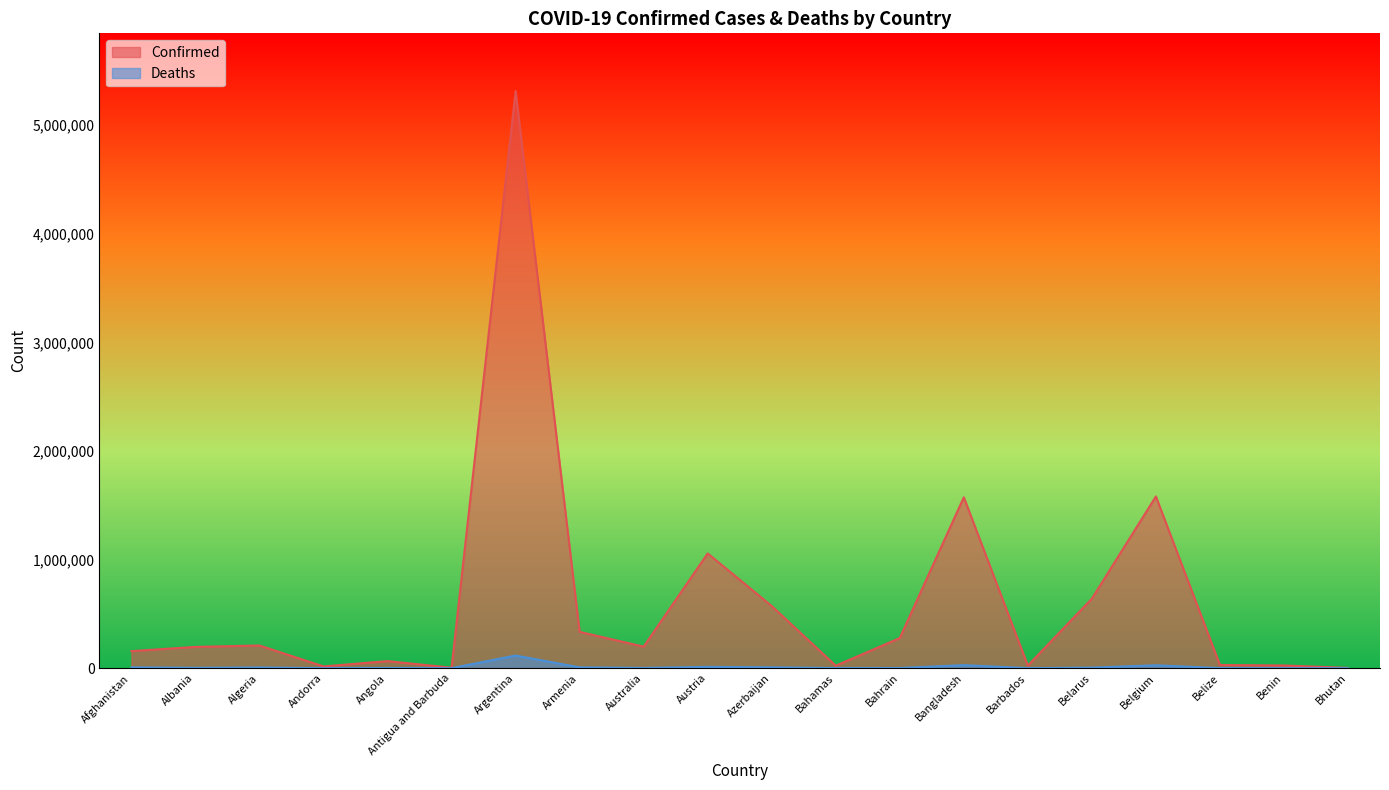

What is the value of the Deaths point at the 4th from the left?

130